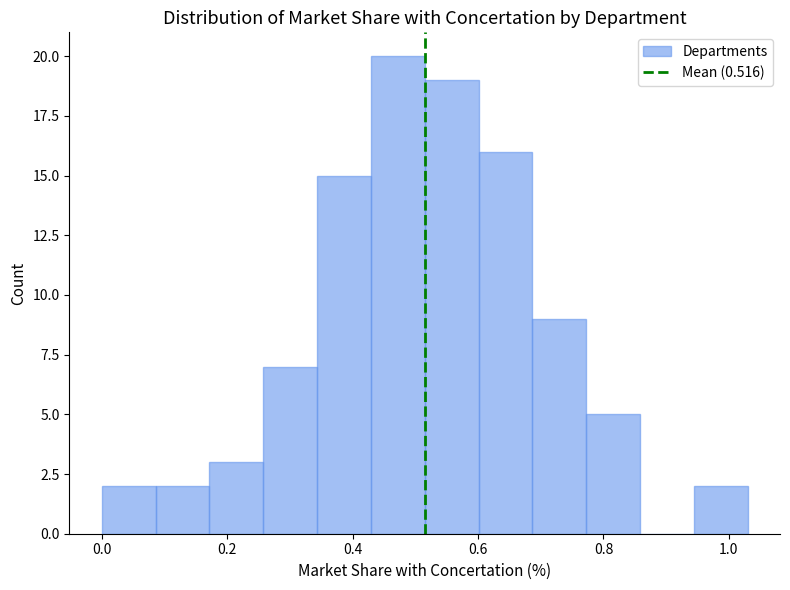

Reading left to right, transcribe this chart: for each bar, give the range it covers on the x-axis and its height. Neither the bar edges nor the heights are printed on the chart, so give them approximately, as read against the axes.

0.00 to 0.08: 2
0.08 to 0.18: 2
0.18 to 0.26: 3
0.26 to 0.34: 7
0.34 to 0.42: 15
0.42 to 0.52: 20
0.52 to 0.60: 19
0.60 to 0.68: 16
0.68 to 0.78: 9
0.78 to 0.86: 5
0.86 to 0.94: 0
0.94 to 1.04: 2